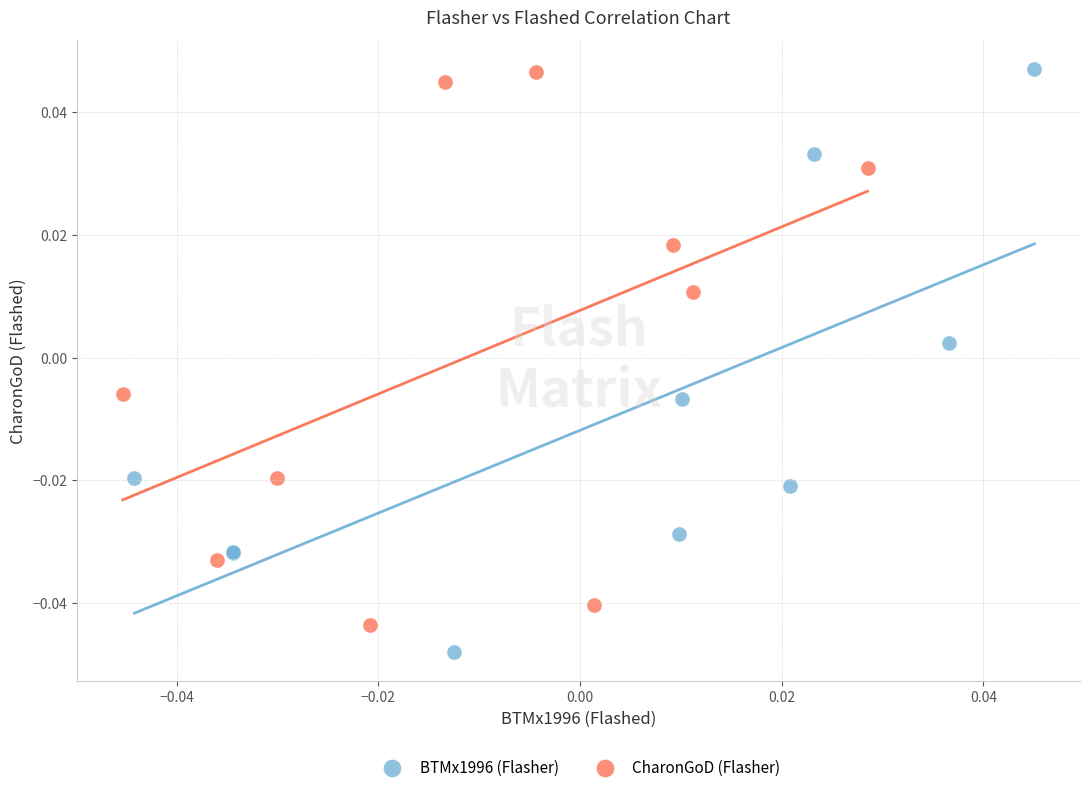

Which series reaches the minimum Y coordinate?

BTMx1996 (Flasher)